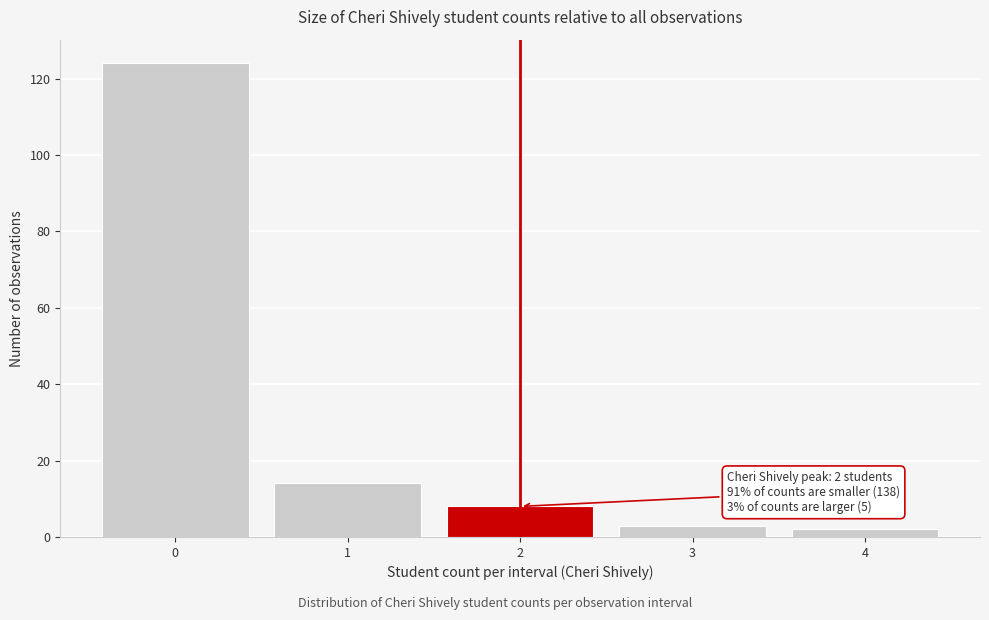

Reading left to right, list all the values displayed in this chart.

0=124	1=14	2=8	3=3	4=2